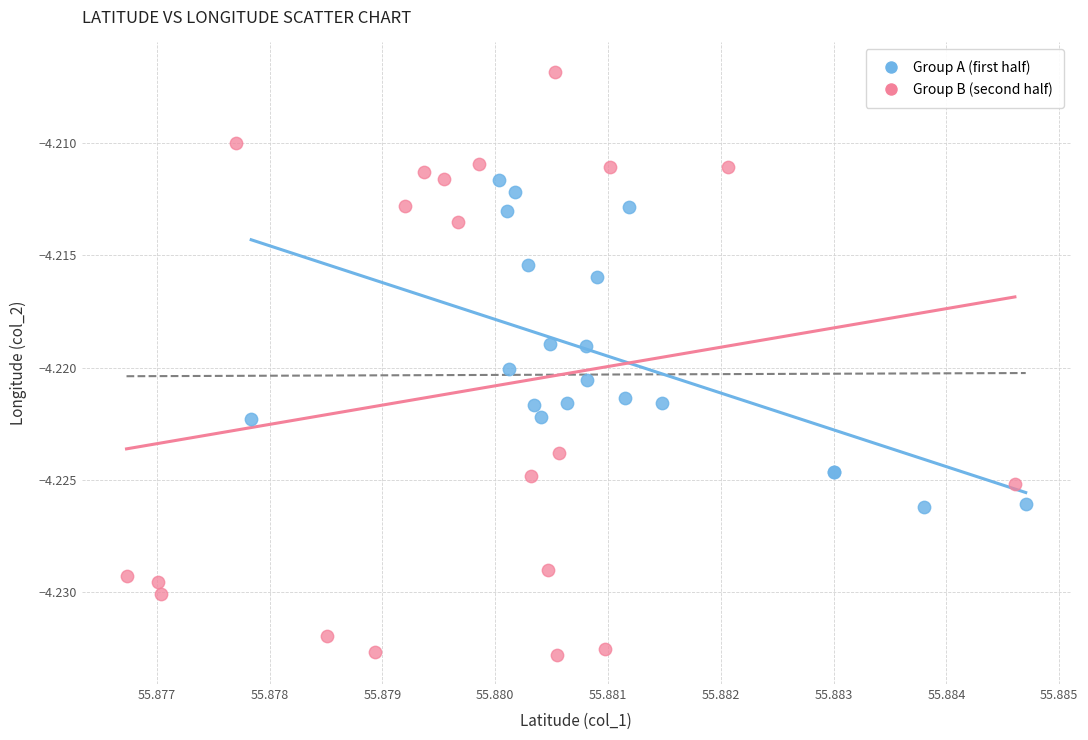

Which series reaches the maximum Y coordinate?

Group B (second half)